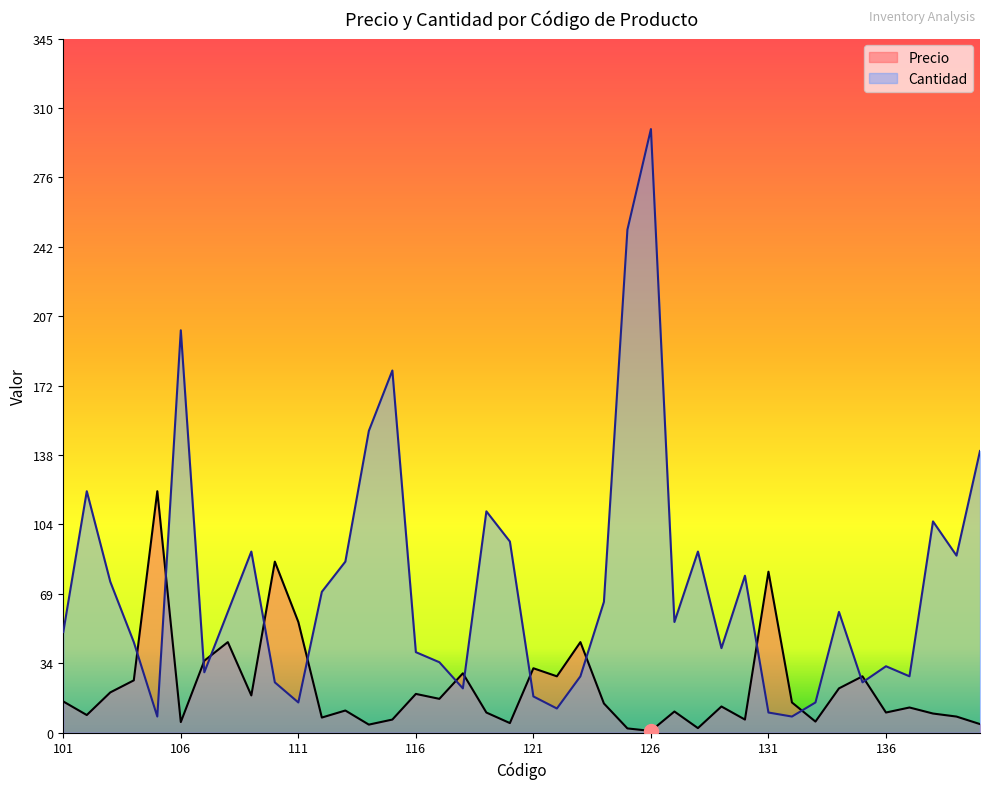

What is the minimum value for Cantidad?

8.0